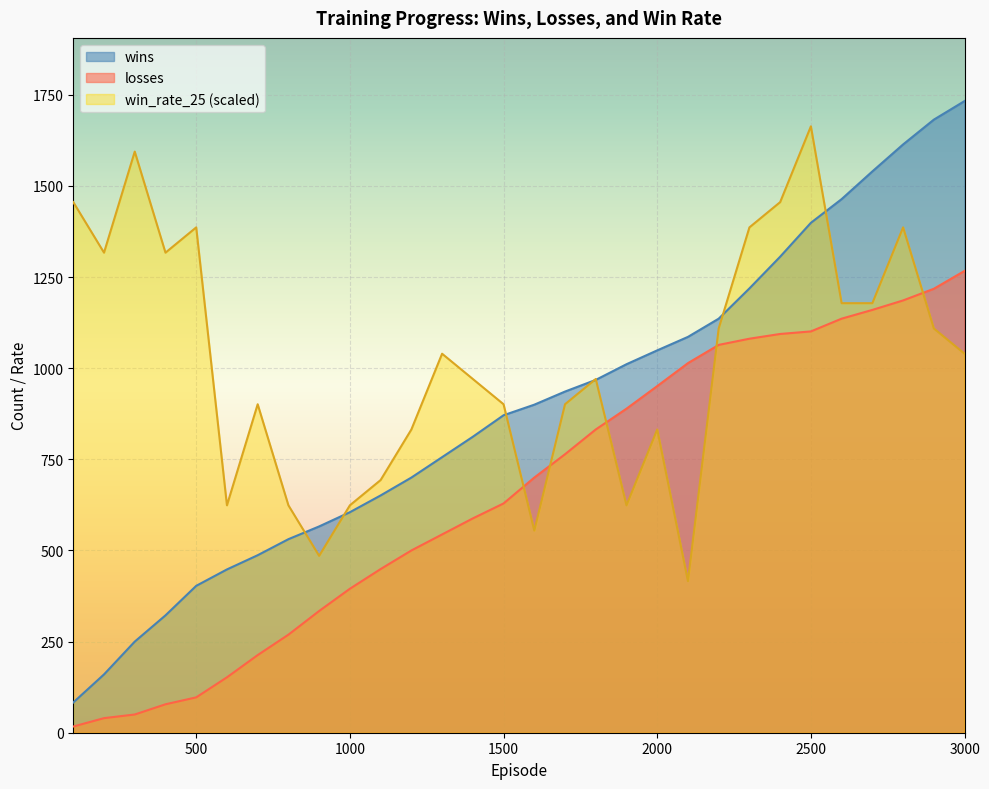

What is the spread (max minus min) of values at 2800?

428.0